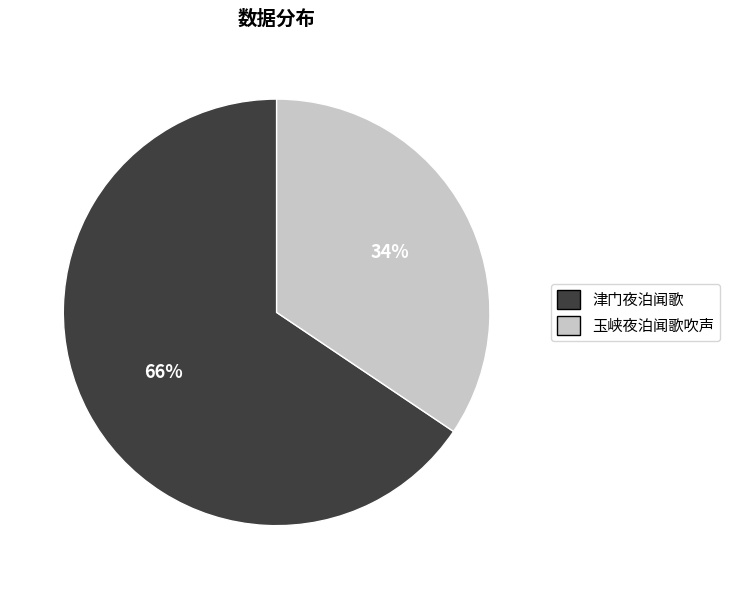

Does any single category account for the majority?

Yes